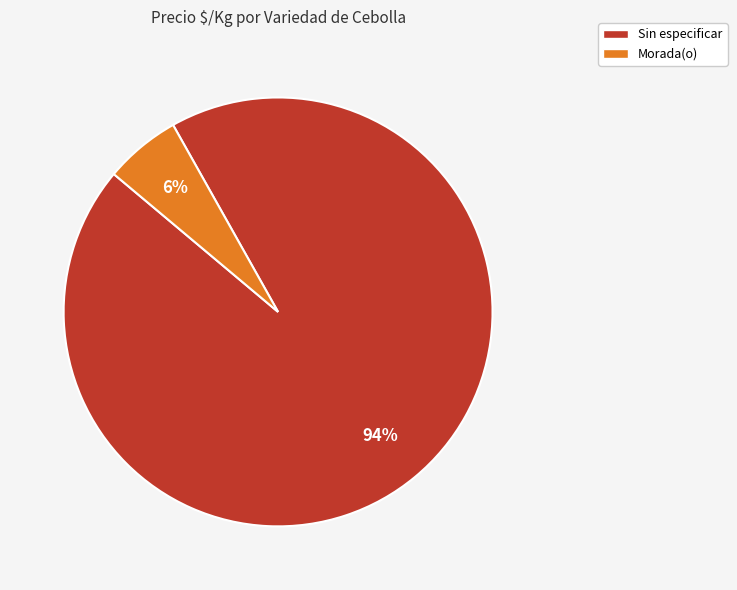

To the nearest percent, what is the average slice percentage?

50%